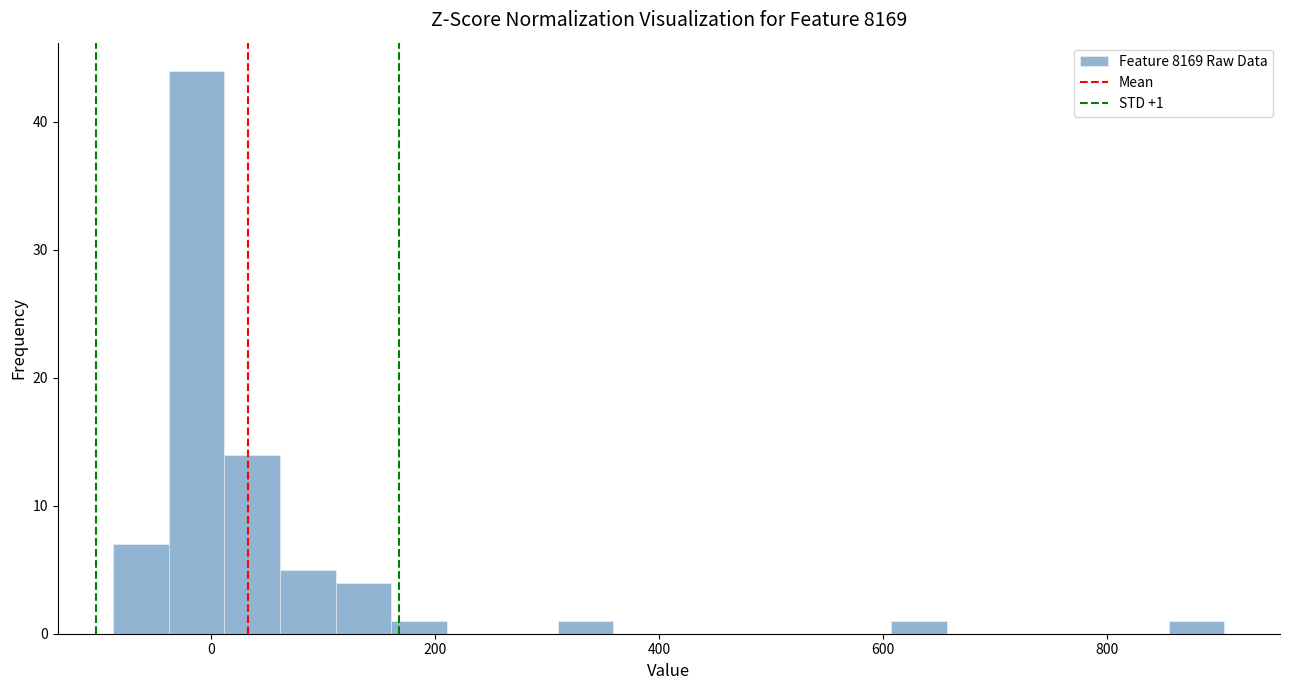

Read against the x-axis, roughly where is the centre of the tallest bar?

-20